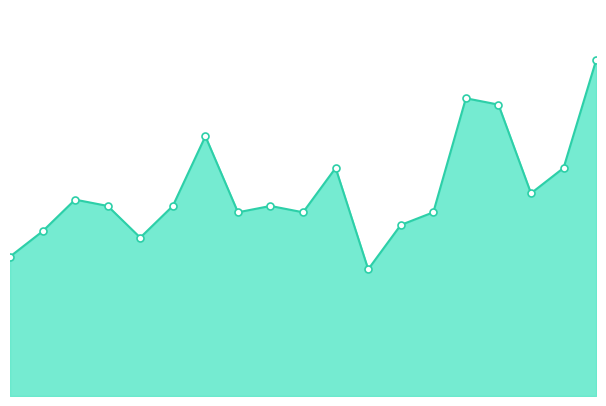

Is it true that the value at 1 is 40?

False